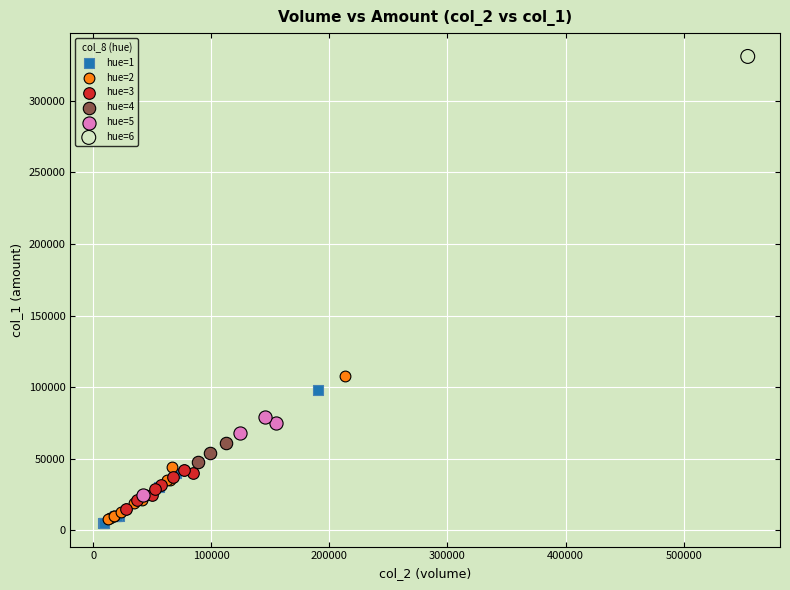

Which series contains the lowest Y value?

hue=1